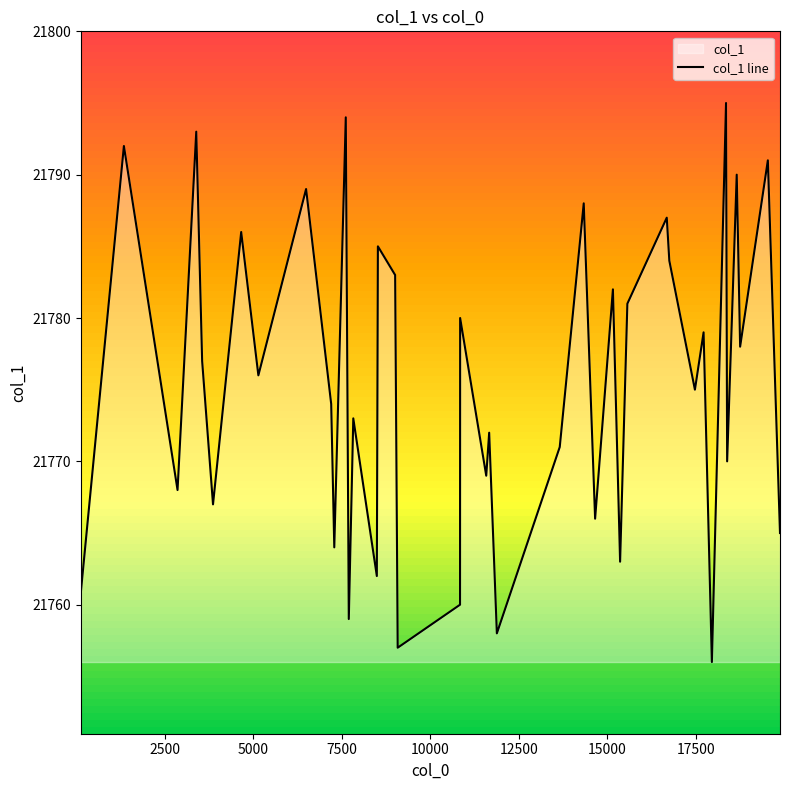

What is the maximum value shown in the chart?

21795